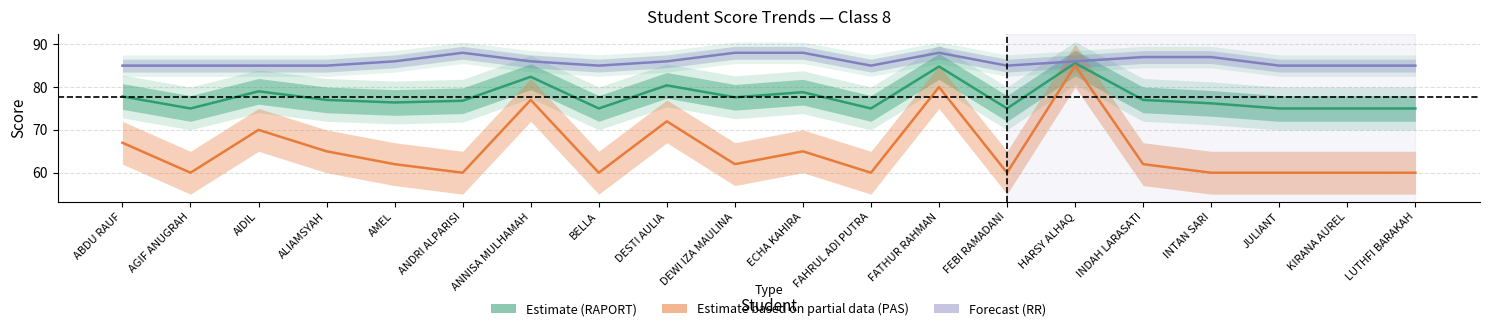

Which series has the largest total across all categories?

RR